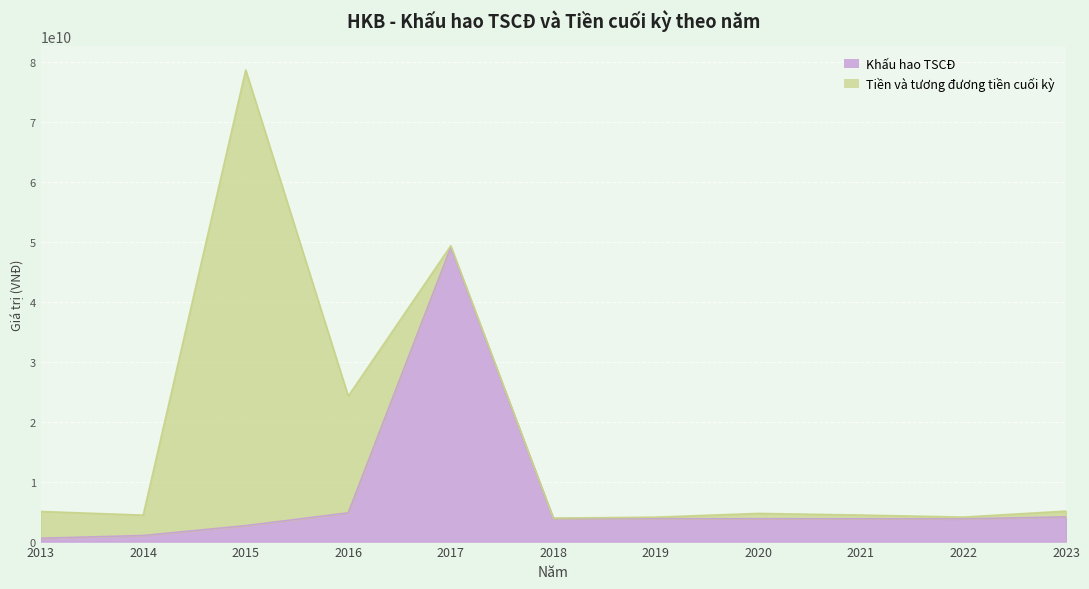

The value at 2022 is 3798408684. True or false?

True